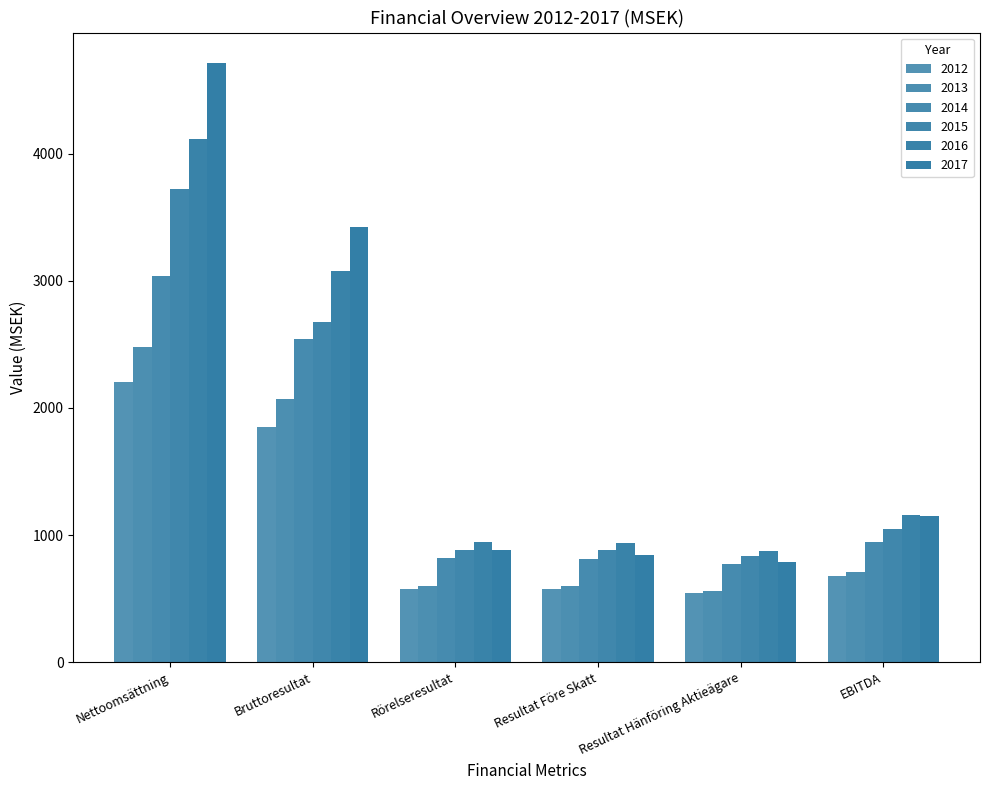

How many distinct data groups are displayed?

6